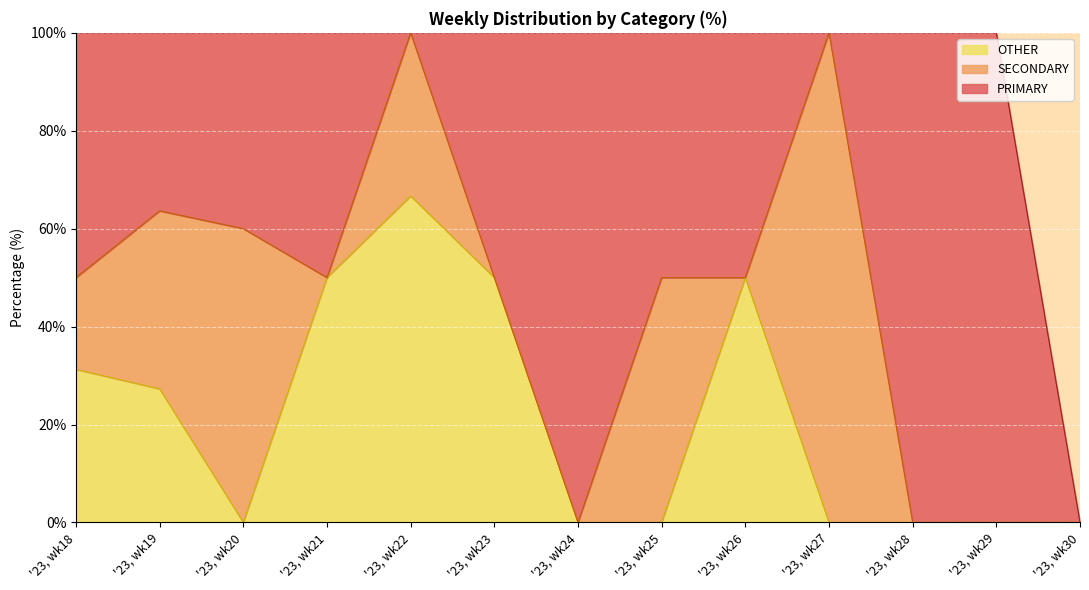

True or false: OTHER has more than 1 points higher than both neighbors.

True